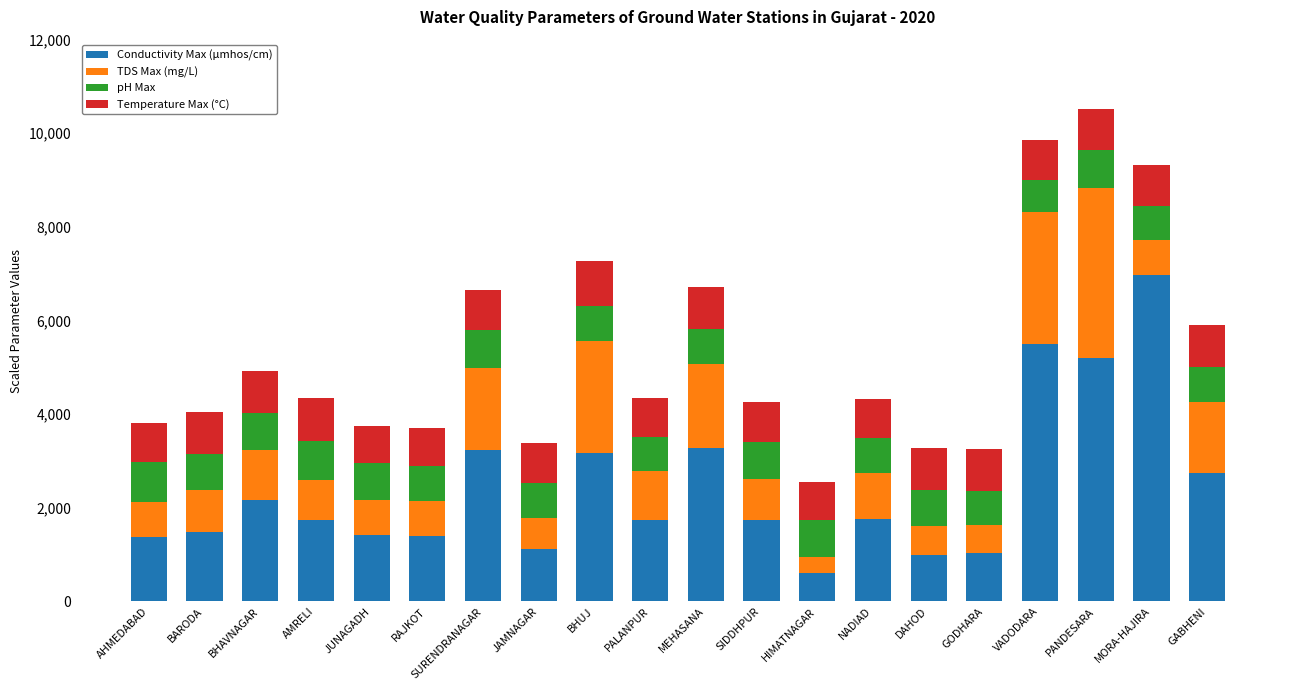

How many distinct data groups are displayed?

4